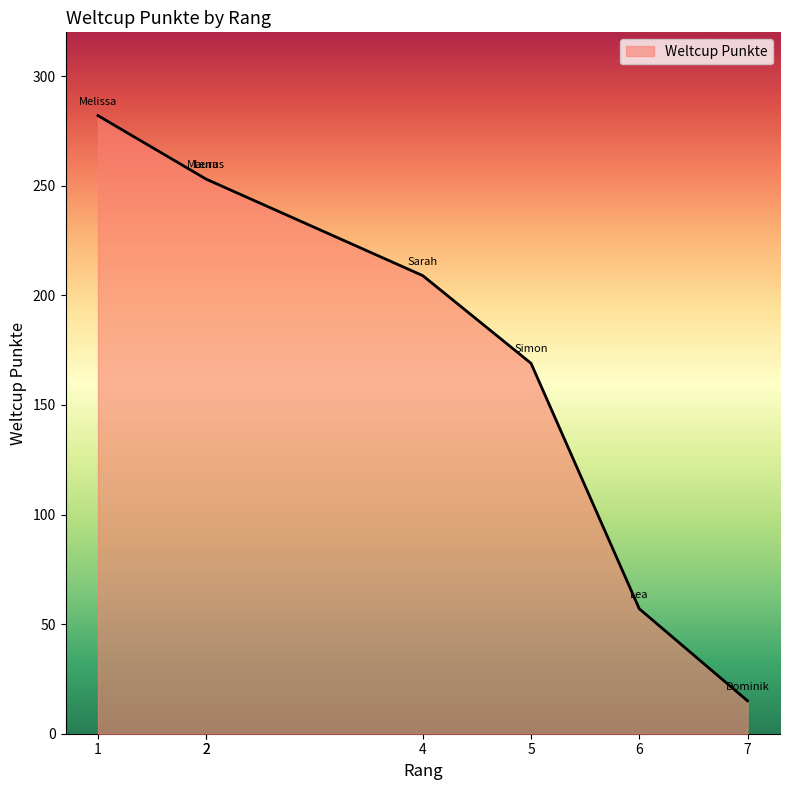

What is the difference between the maximum and minimum values?

267